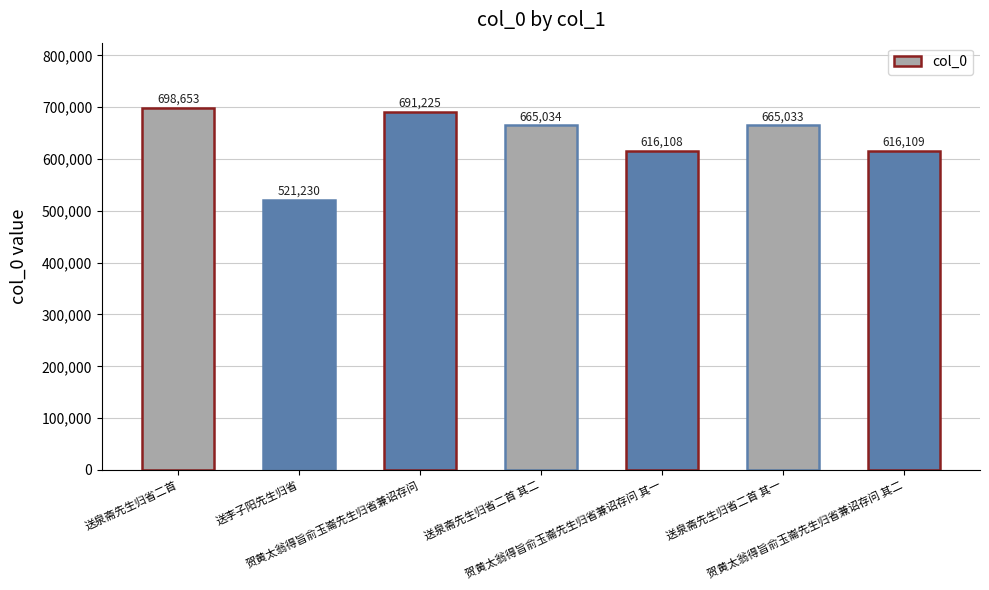

Rank the categories by value from lowest to highest.

送李子阳先生归省, 贺黄太翁得旨俞玉崙先生归省兼诏存问 其一, 贺黄太翁得旨俞玉崙先生归省兼诏存问 其二, 送泉斋先生归省二首 其一, 送泉斋先生归省二首 其二, 贺黄太翁得旨俞玉崙先生归省兼诏存问, 送泉斋先生归省二首